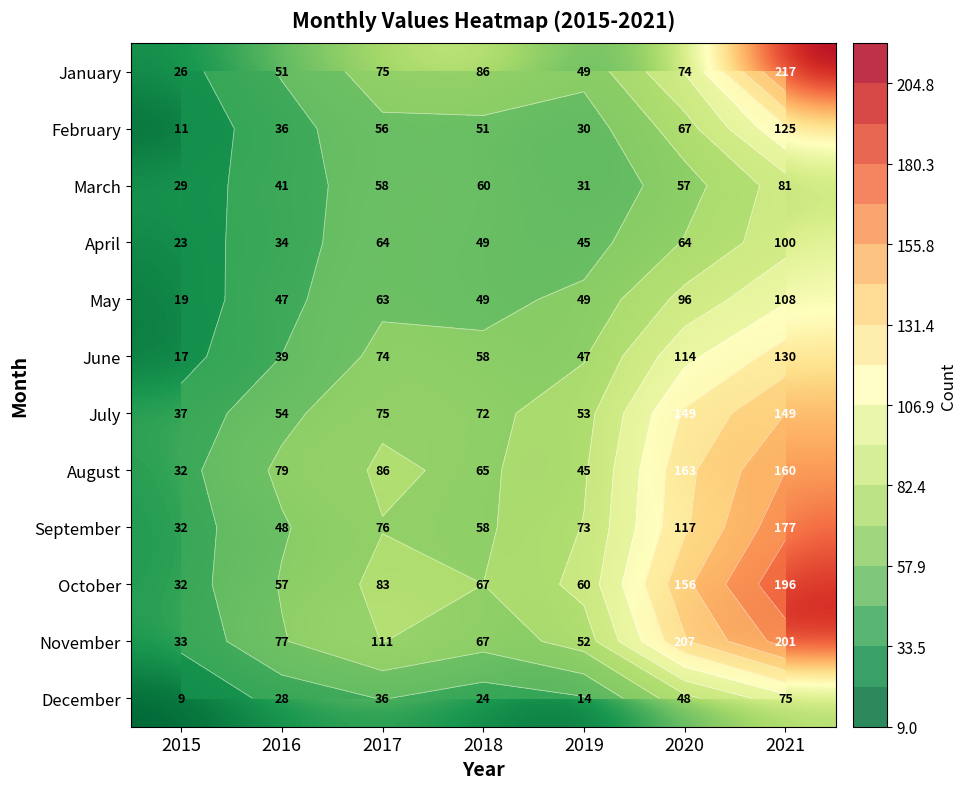

What value does the September series have at 2018, to the nearest 50?

50